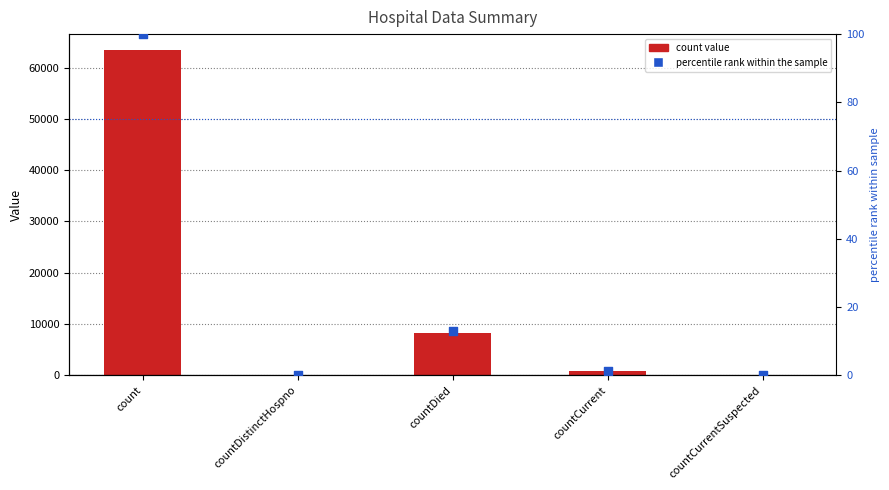

Which series contains the lowest Y value?

count